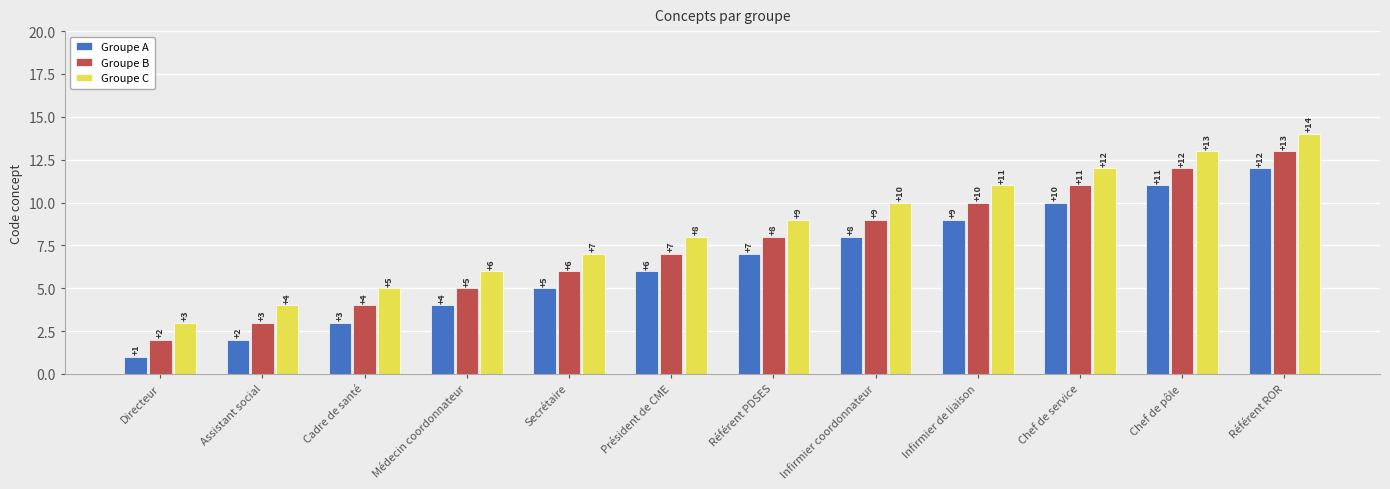

Rank the categories by Groupe A value from lowest to highest.

Directeur, Assistant social, Cadre de santé, Médecin coordonnateur, Secrétaire, Président de CME, Référent PDSES, Infirmier coordonnateur, Infirmier de liaison, Chef de service, Chef de pôle, Référent ROR